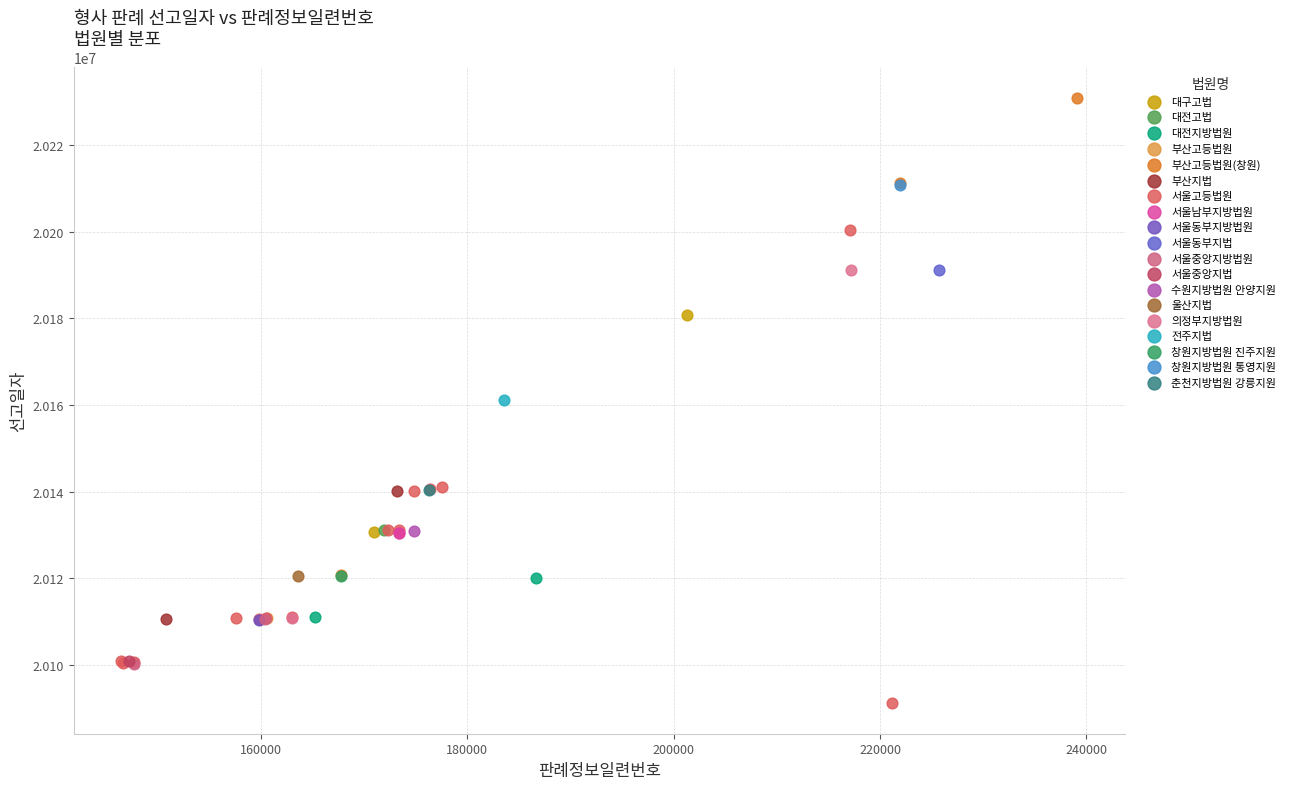

What are all the series names shown in the legend?

대구고법, 대전고법, 대전지방법원, 부산고등법원, 부산고등법원(창원), 부산지법, 서울고등법원, 서울남부지방법원, 서울동부지방법원, 서울동부지법, 서울중앙지방법원, 서울중앙지법, 수원지방법원 안양지원, 울산지법, 의정부지방법원, 전주지법, 창원지방법원 진주지원, 창원지방법원 통영지원, 춘천지방법원 강릉지원